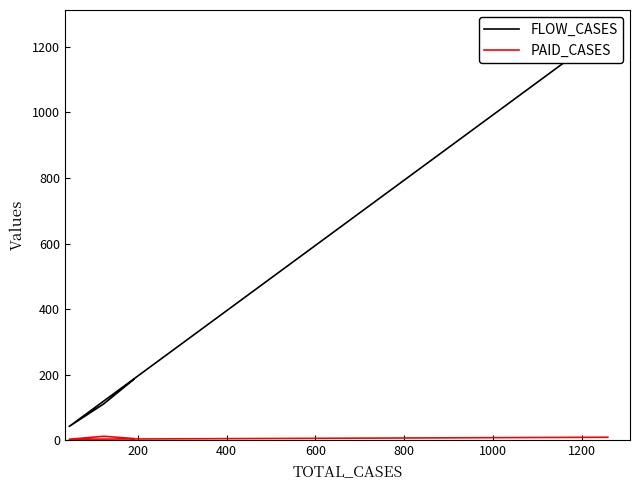

Which series has the widest spread of values?

FLOW_CASES